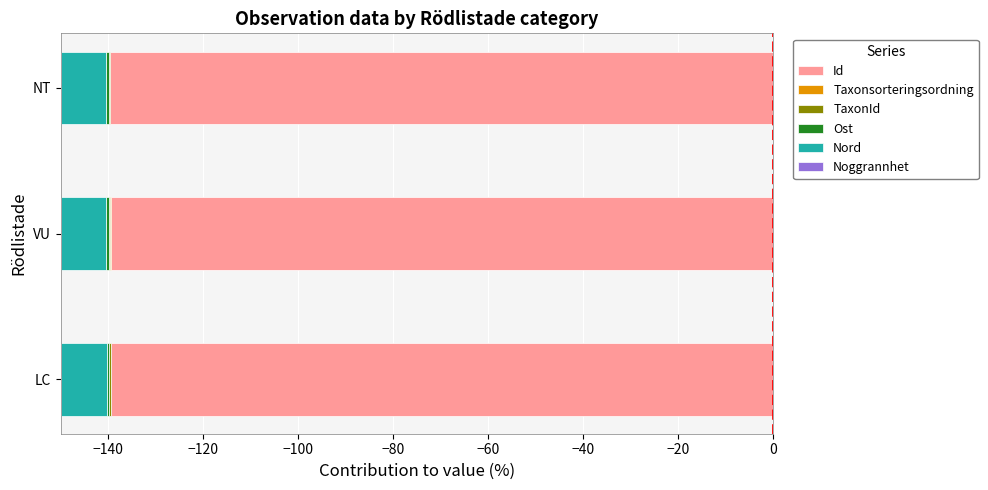

What is the difference between the maximum and second lowest values in the Taxonsorteringsordning series?

0.1